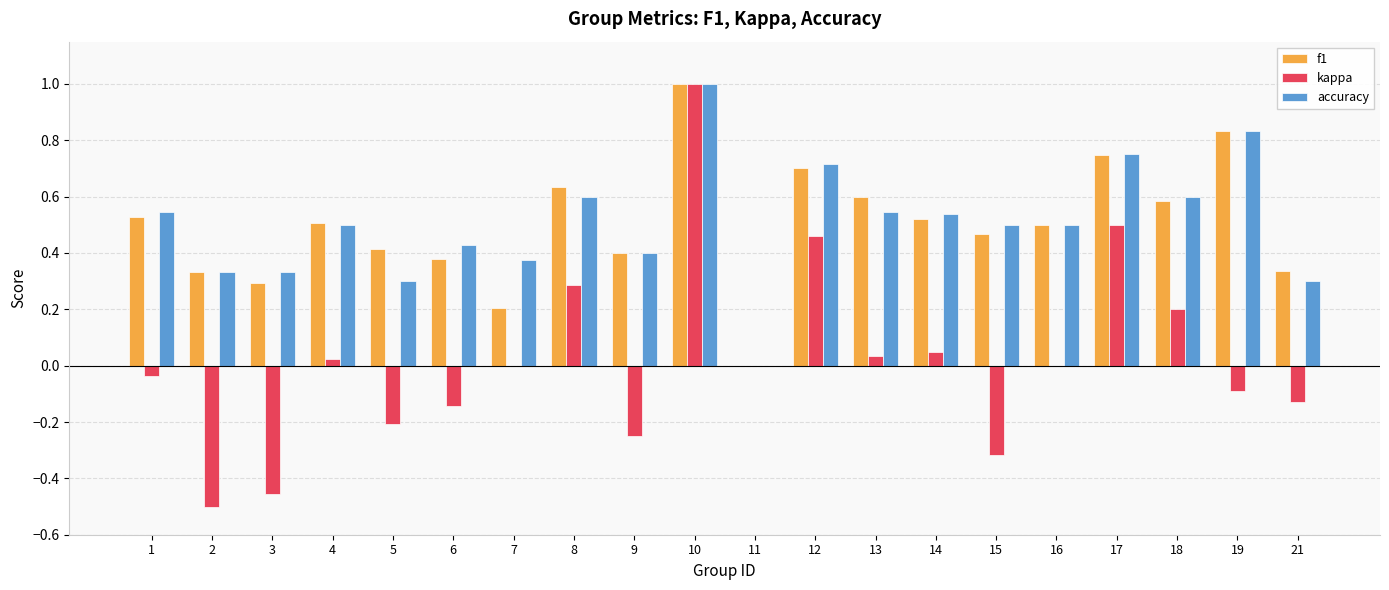

True or false: kappa has a value of 0.0 at 4.

True